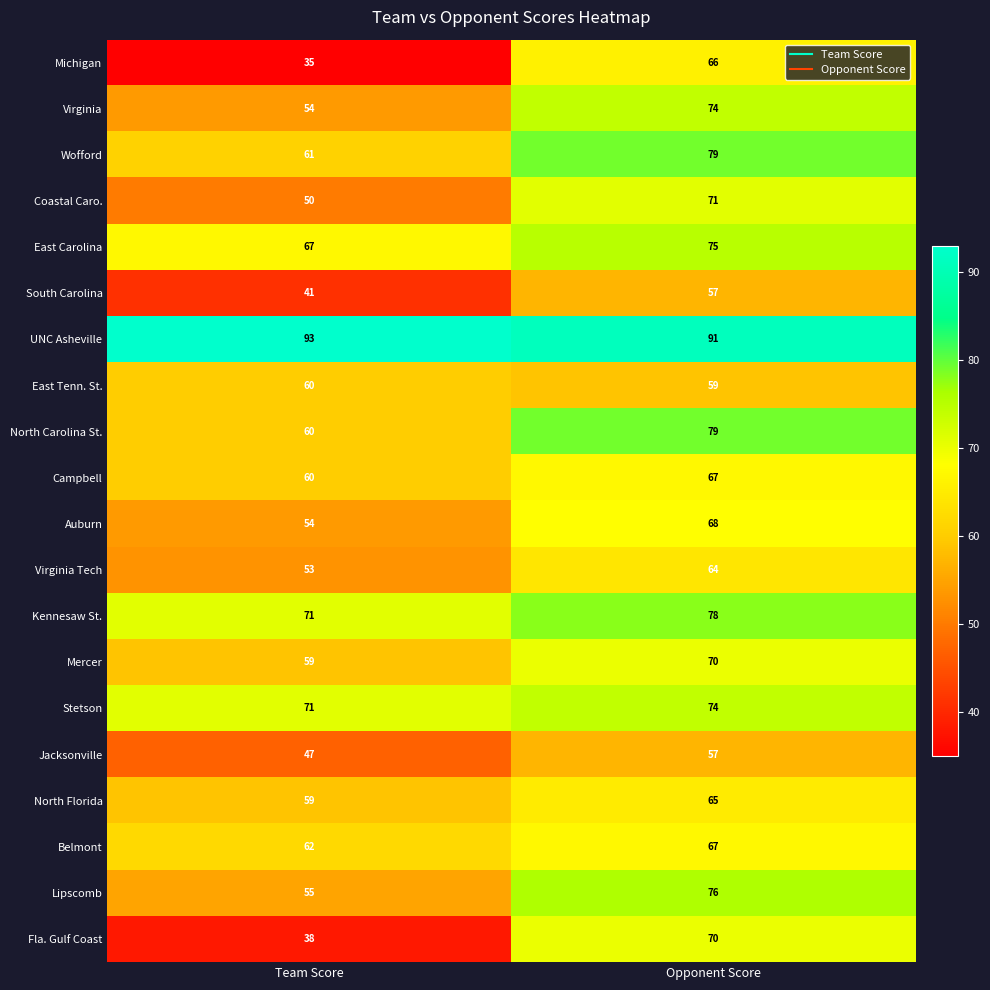

What is the total value across all series at Opponent Score?

1407